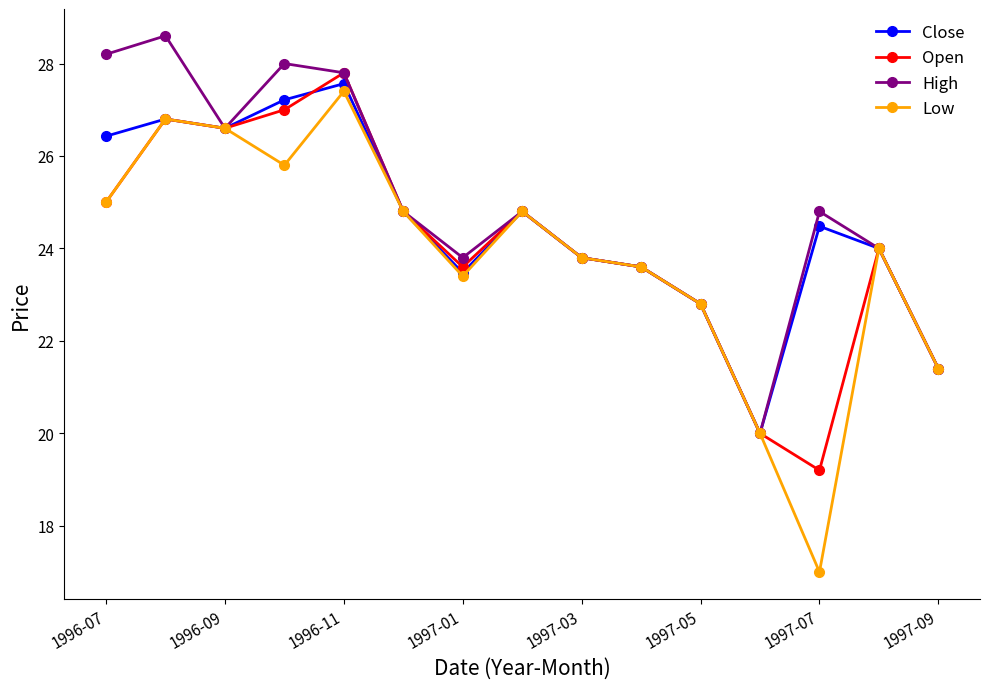

What is the maximum value for Open?

27.8